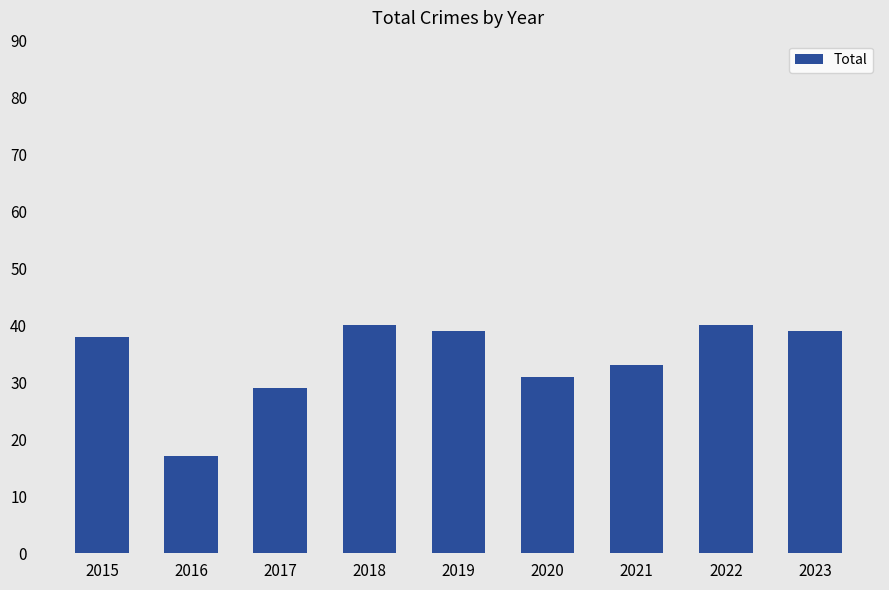

What is the value of the 5th bar from the left?

39